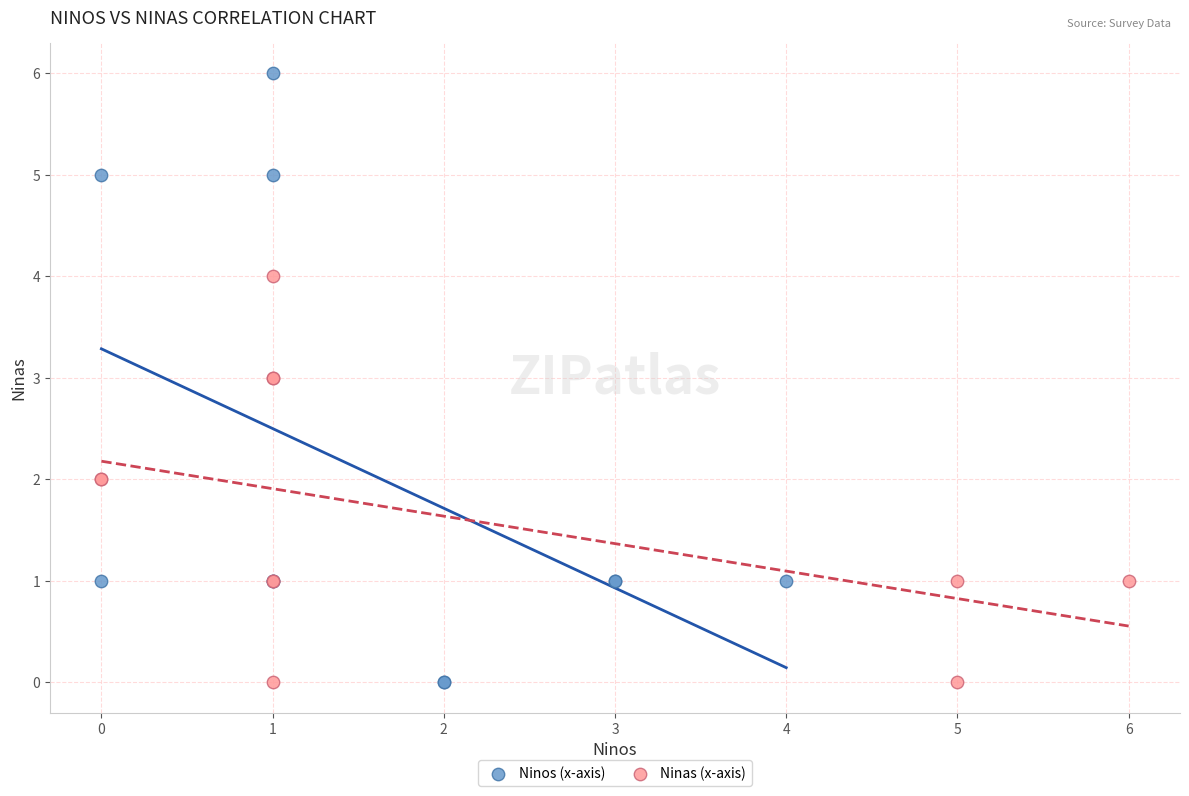

What are all the series names shown in the legend?

Ninos (x-axis), Ninas (x-axis)